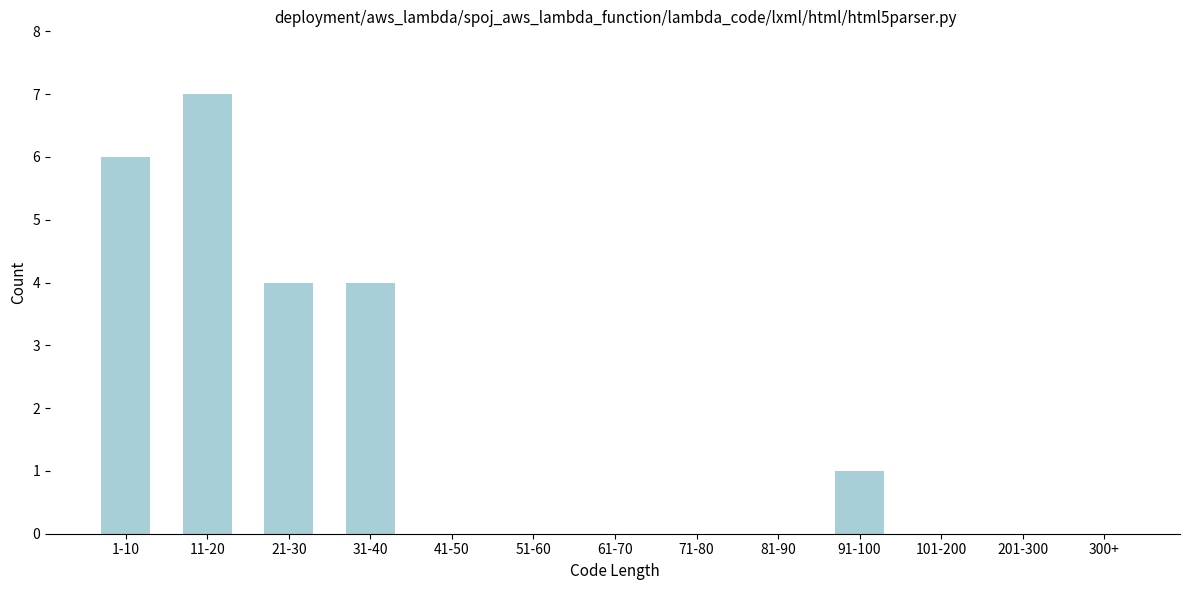

Reading left to right, what are all the values shown in this chart?

1-10=6	11-20=7	21-30=4	31-40=4	41-50=0	51-60=0	61-70=0	71-80=0	81-90=0	91-100=1	101-200=0	201-300=0	300+=0